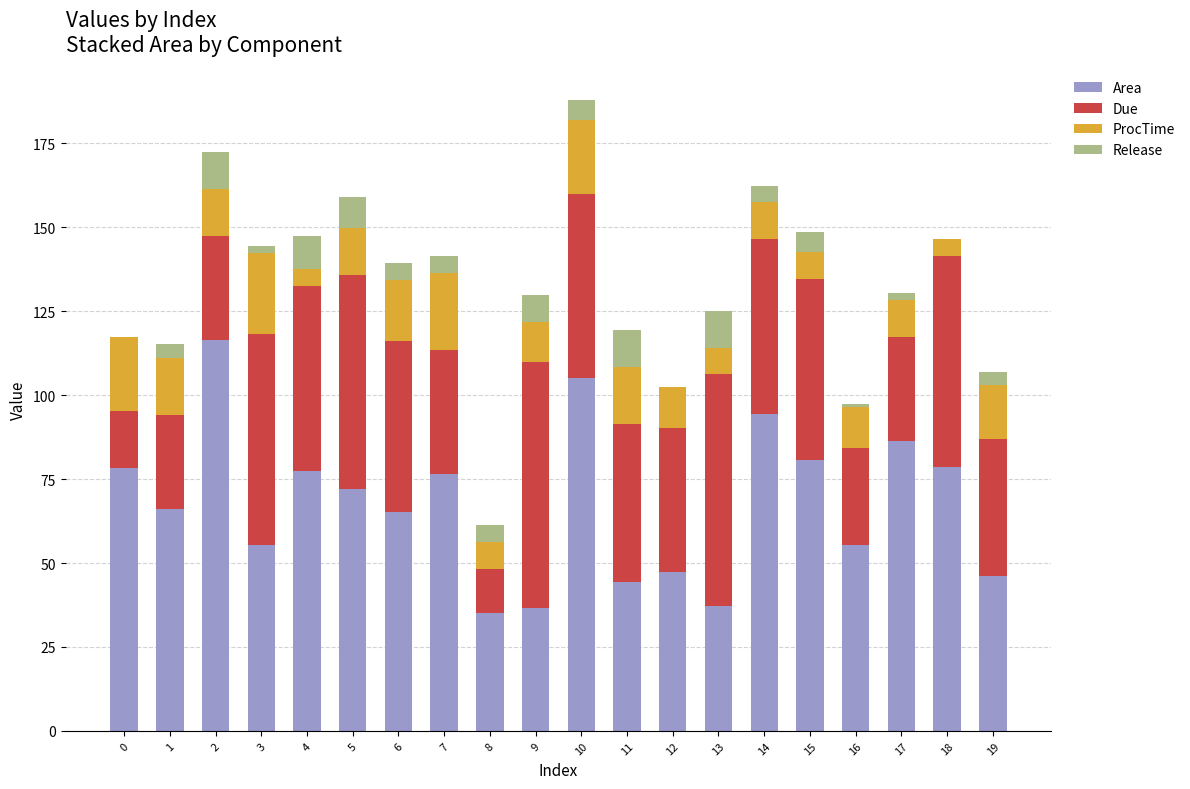

What is the highest value of the Area series?

116.4